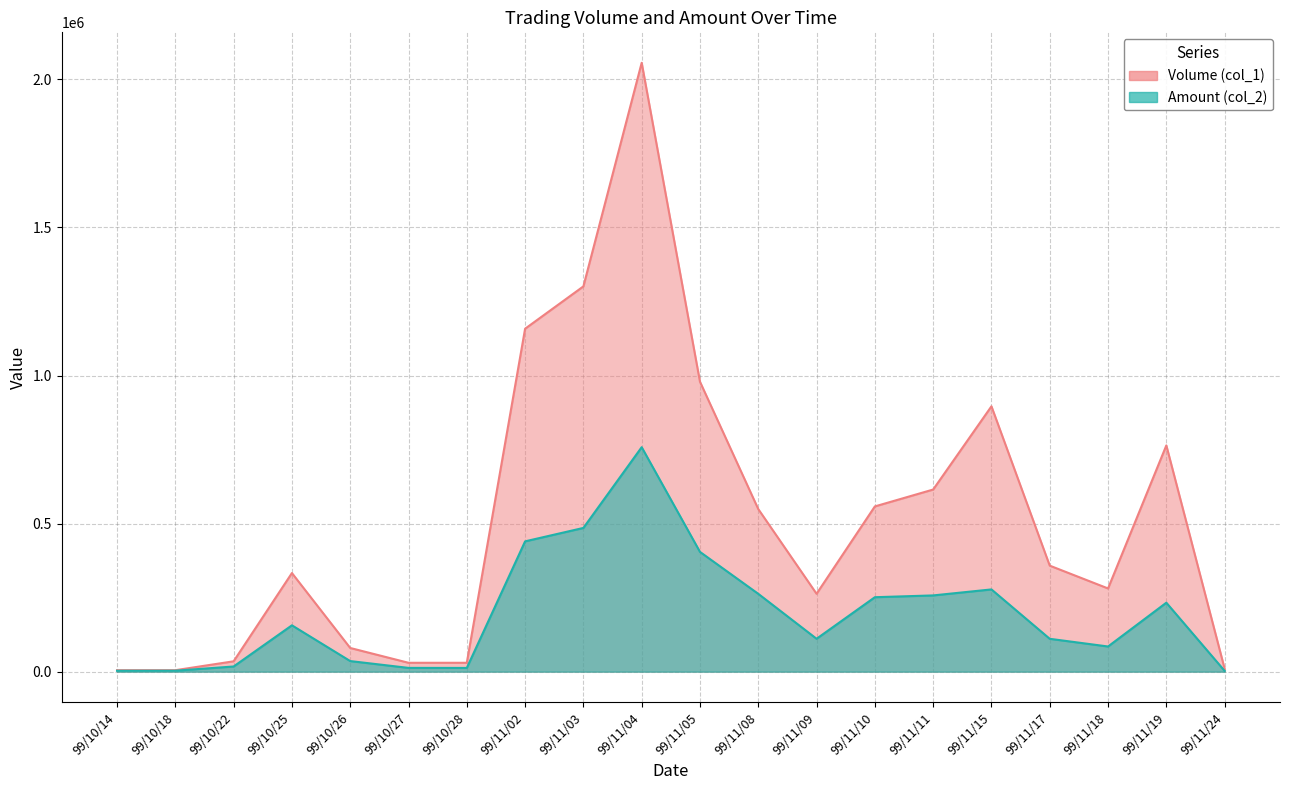

At which category is the sum across all series the highest?

99/11/04